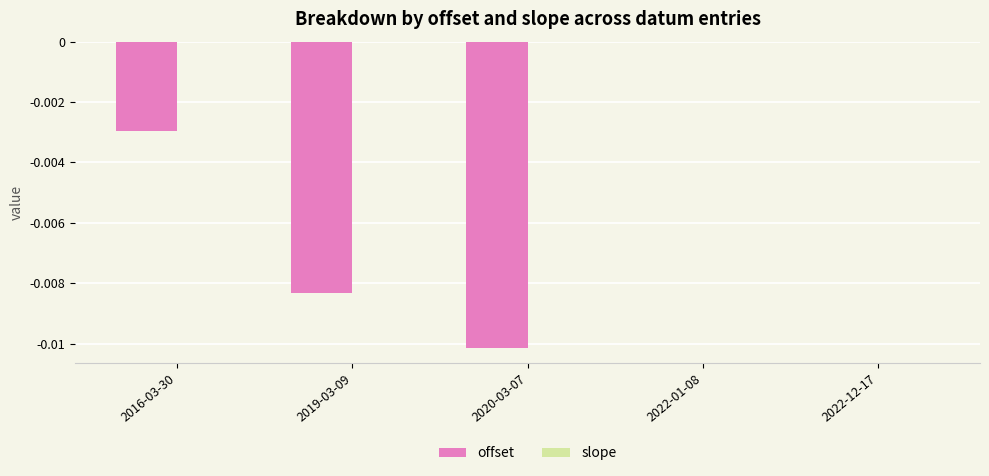

Between 2020-03-07 and 2022-01-08, which series saw the biggest shift?

offset